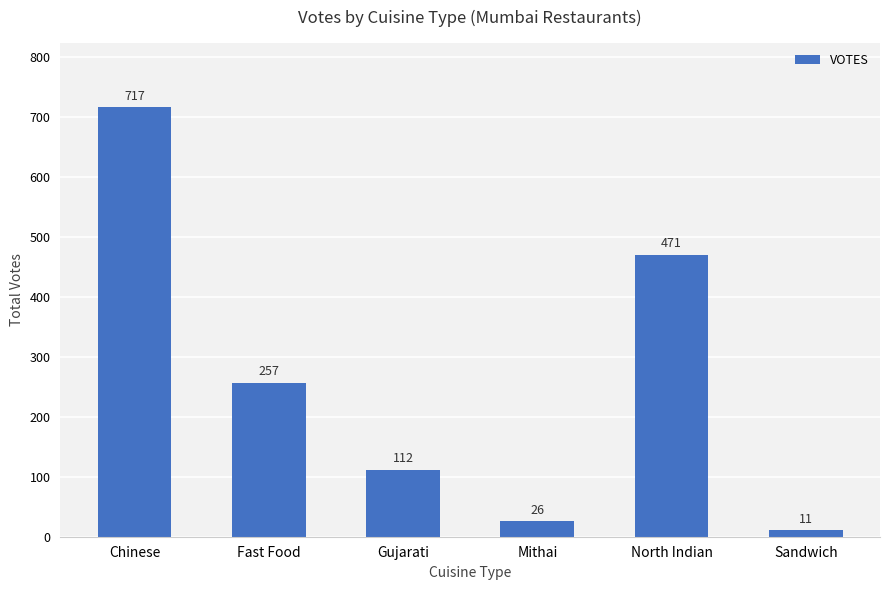

What position from the right is Sandwich?

1